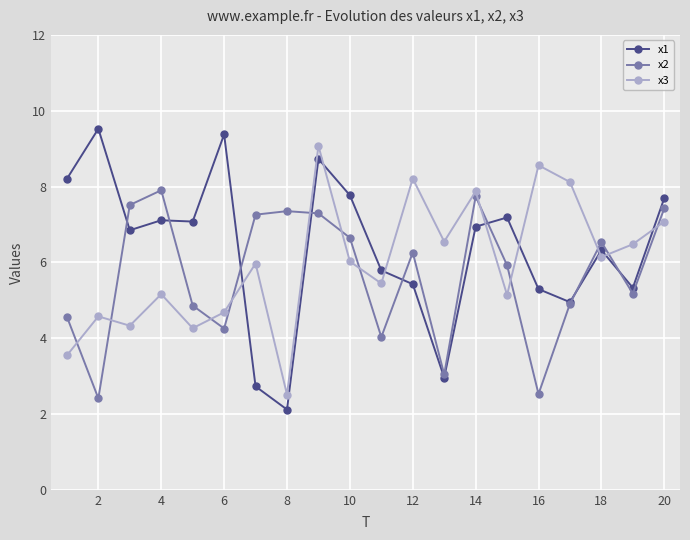

What are all the series names shown in the legend?

x1, x2, x3